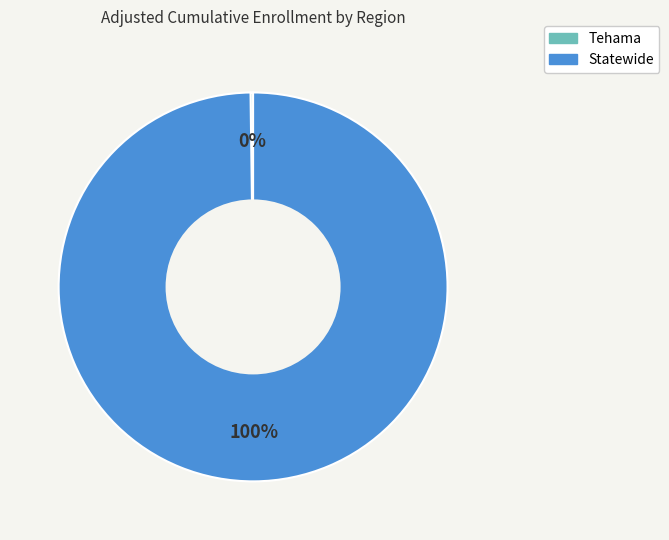

What is the largest slice in the pie chart?

Statewide